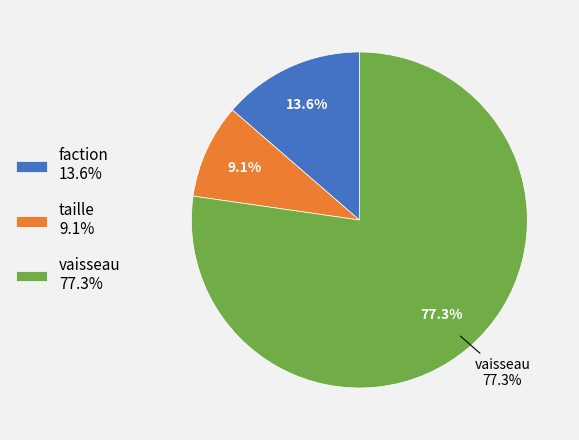

To the nearest percent, what is the difference between the vaisseau and faction slice percentages?

64%